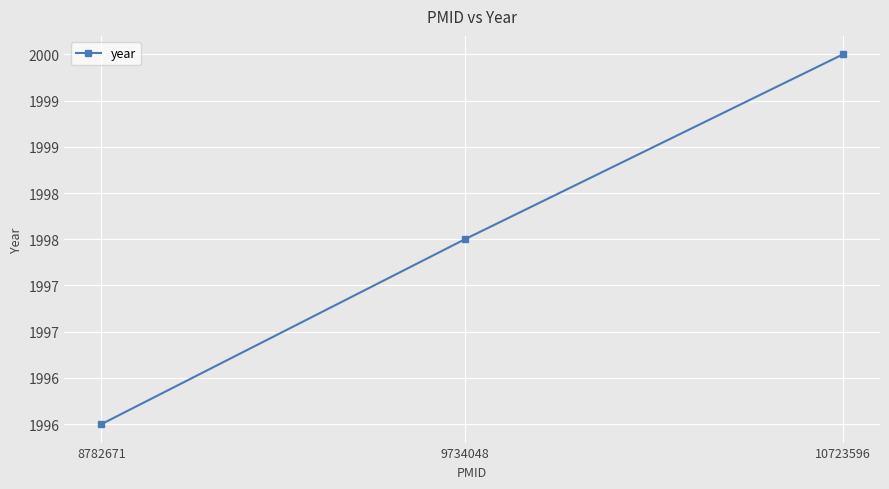

At which category does the chart reach its peak across all series?

10723596